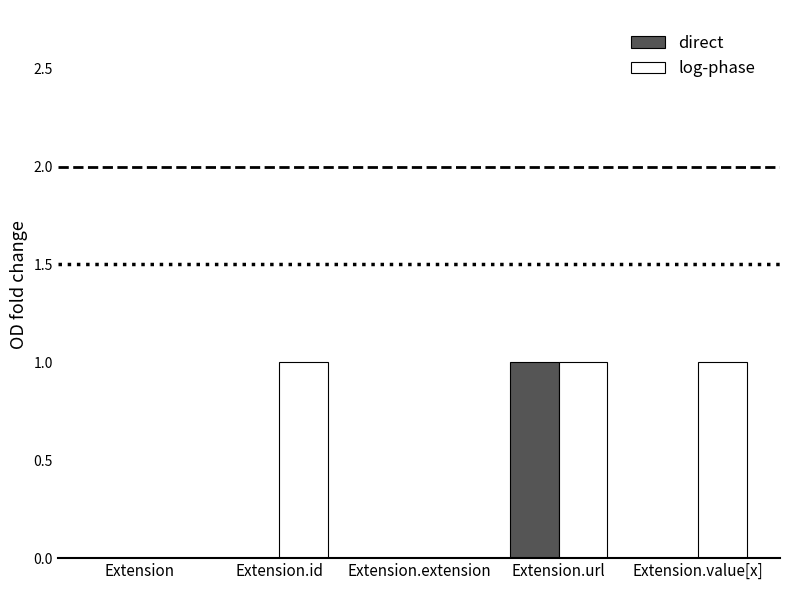

Which series has the largest total across all categories?

log-phase